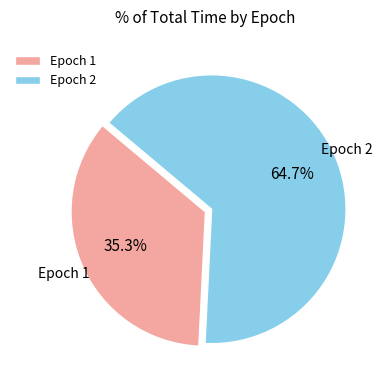

What is the ratio of the value at Epoch 1 to the value at Epoch 2?

0.5